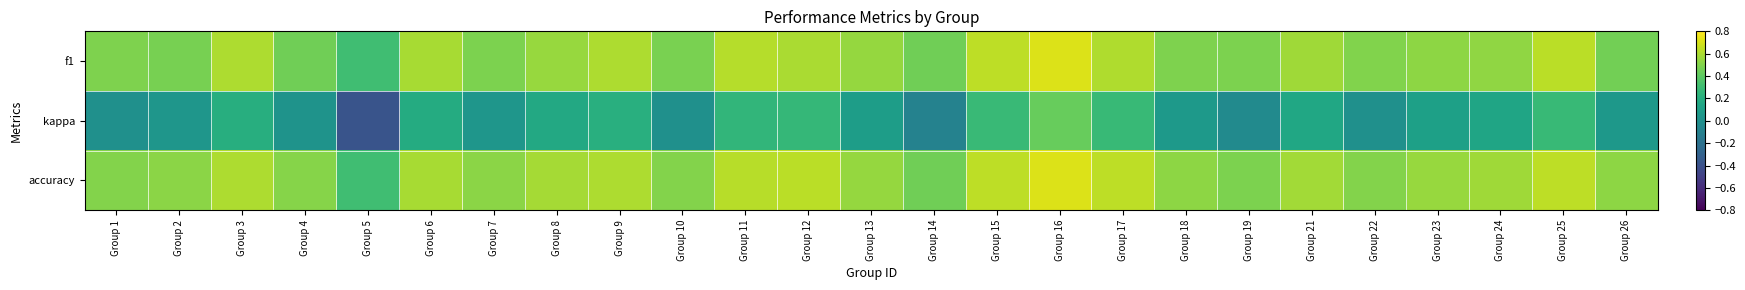

Rank the series at Group 2 from lowest to highest value.

kappa, f1, accuracy